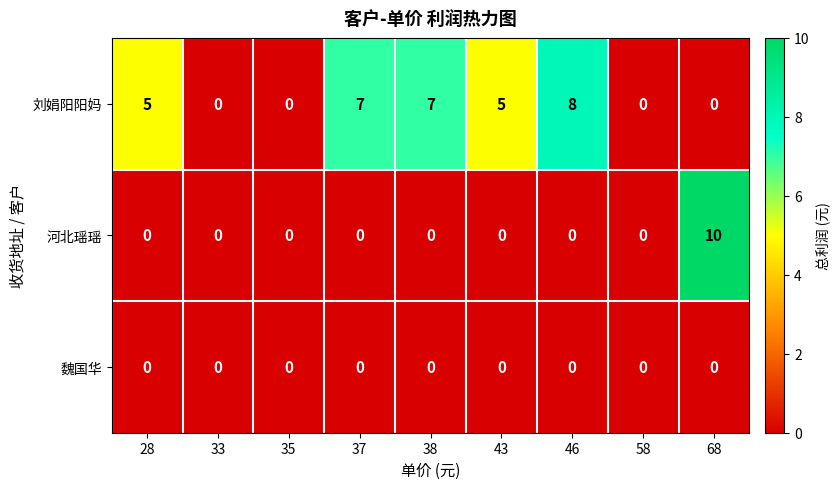

Reading left to right, extract all data points from this chart.

刘娟阳阳妈: 28=5	33=0	35=0	37=7	38=7	43=5	46=8	58=0	68=0
河北瑶瑶: 28=0	33=0	35=0	37=0	38=0	43=0	46=0	58=0	68=10
魏国华: 28=0	33=0	35=0	37=0	38=0	43=0	46=0	58=0	68=0